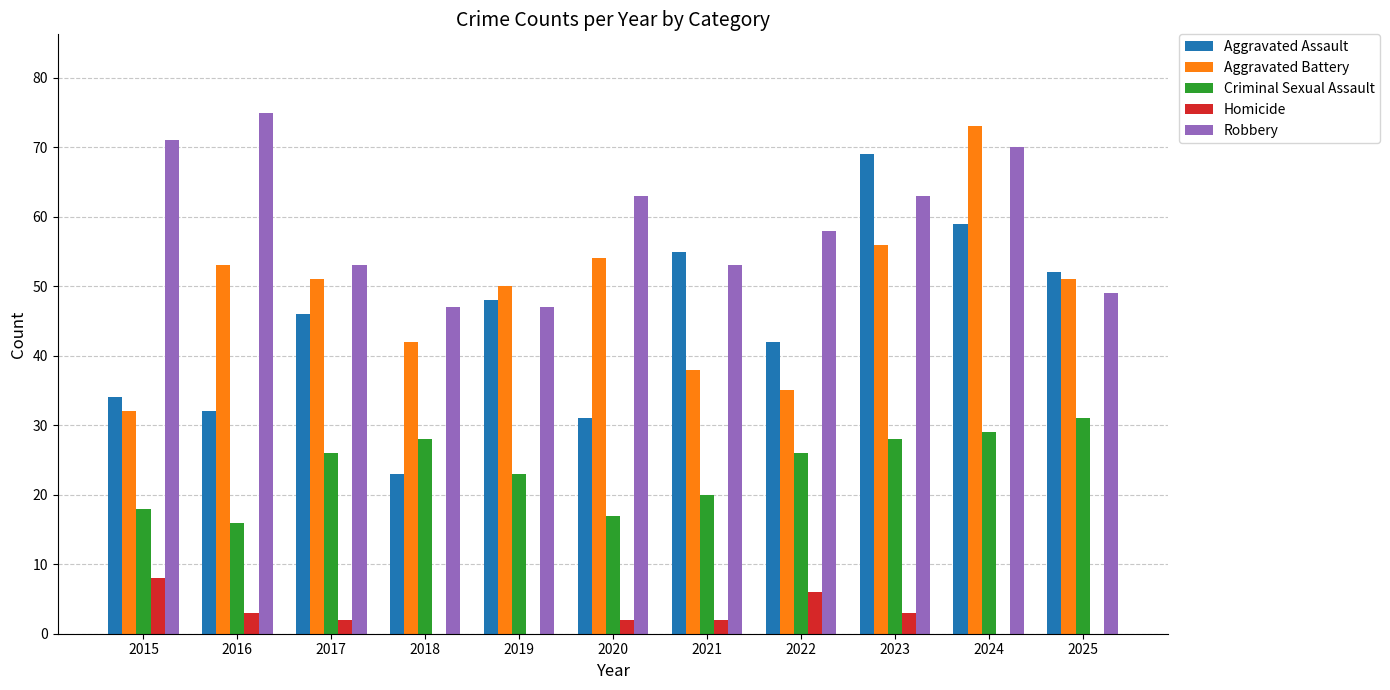

How many data points does each series have?

11